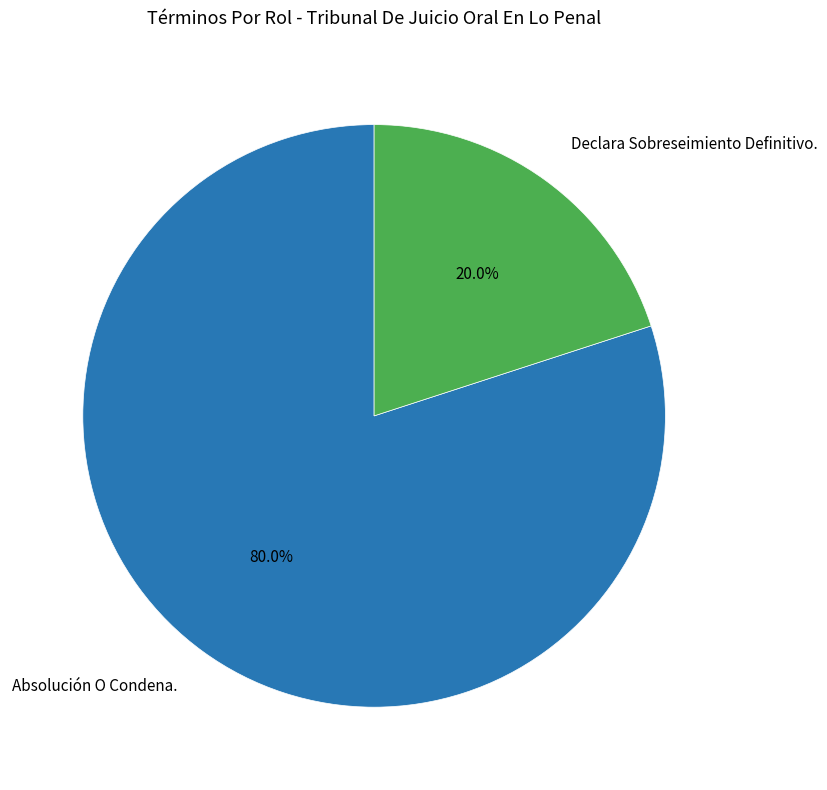

What percentage is the Declara Sobreseimiento Definitivo. slice, to the nearest percent?

20%